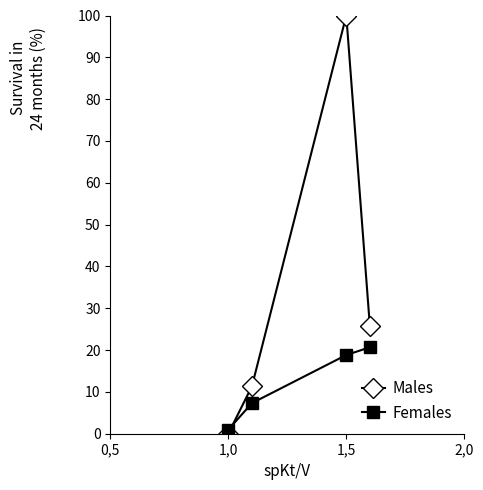

What is the average value of the Females series?

11.9